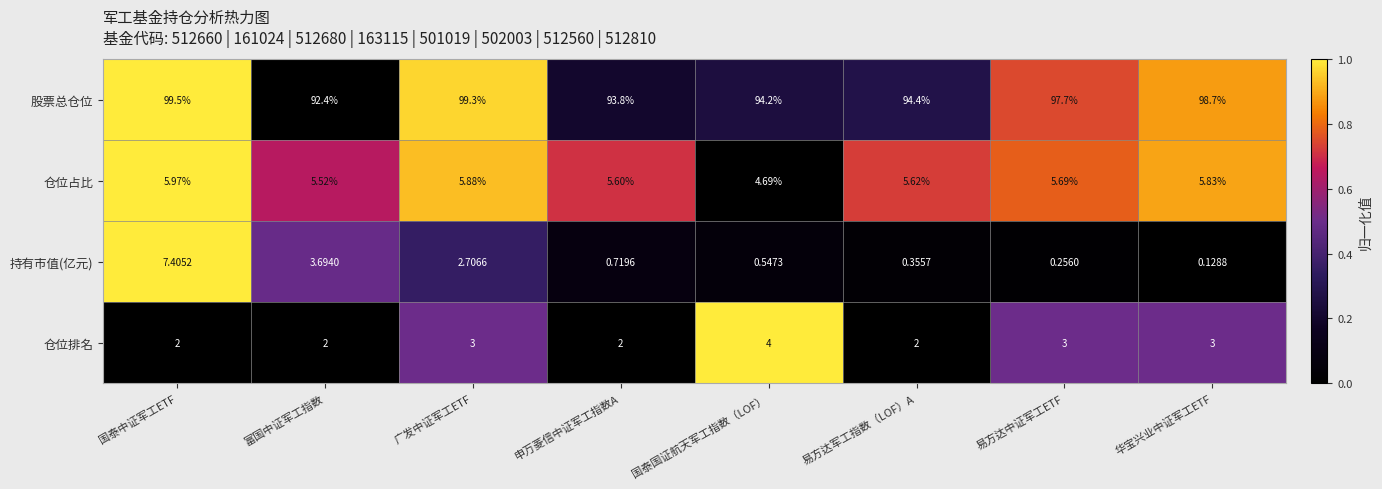

At which category does the chart reach its minimum across all series?

华宝兴业中证军工ETF